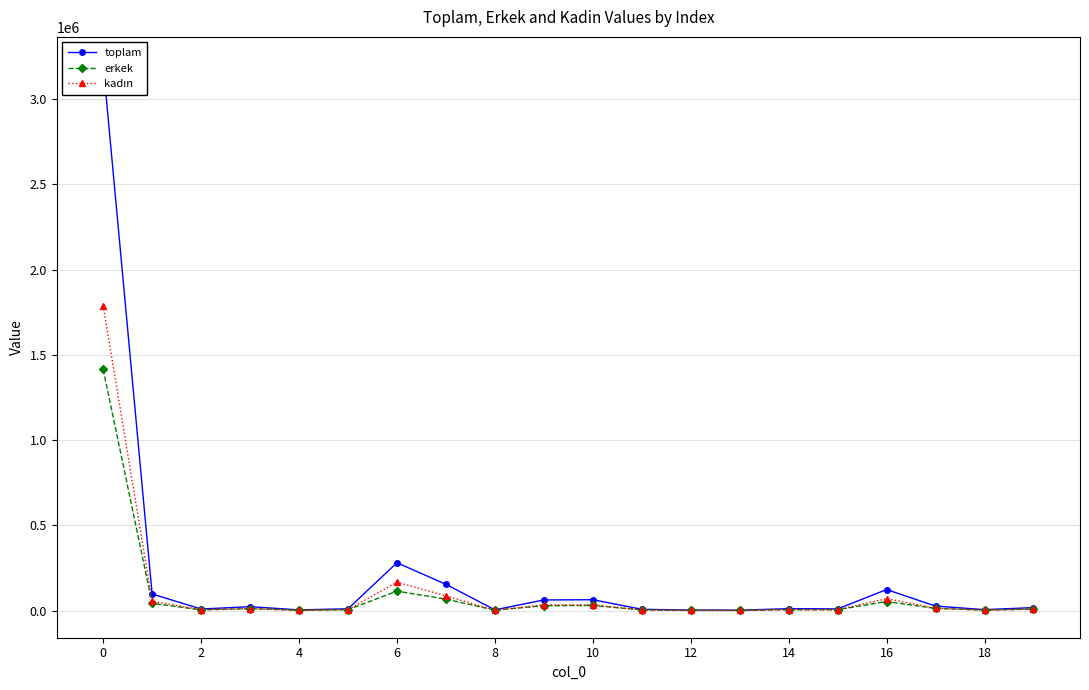

What is the value of the toplam point at the 14th from the left?

2359